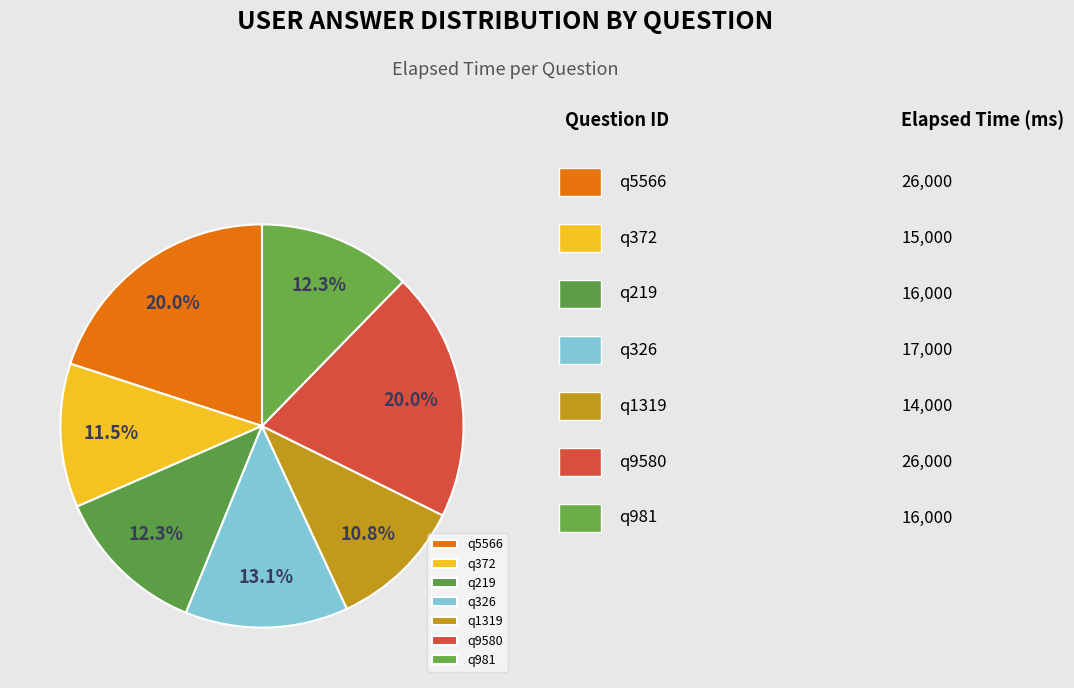

What is the smallest slice in the pie chart?

q1319